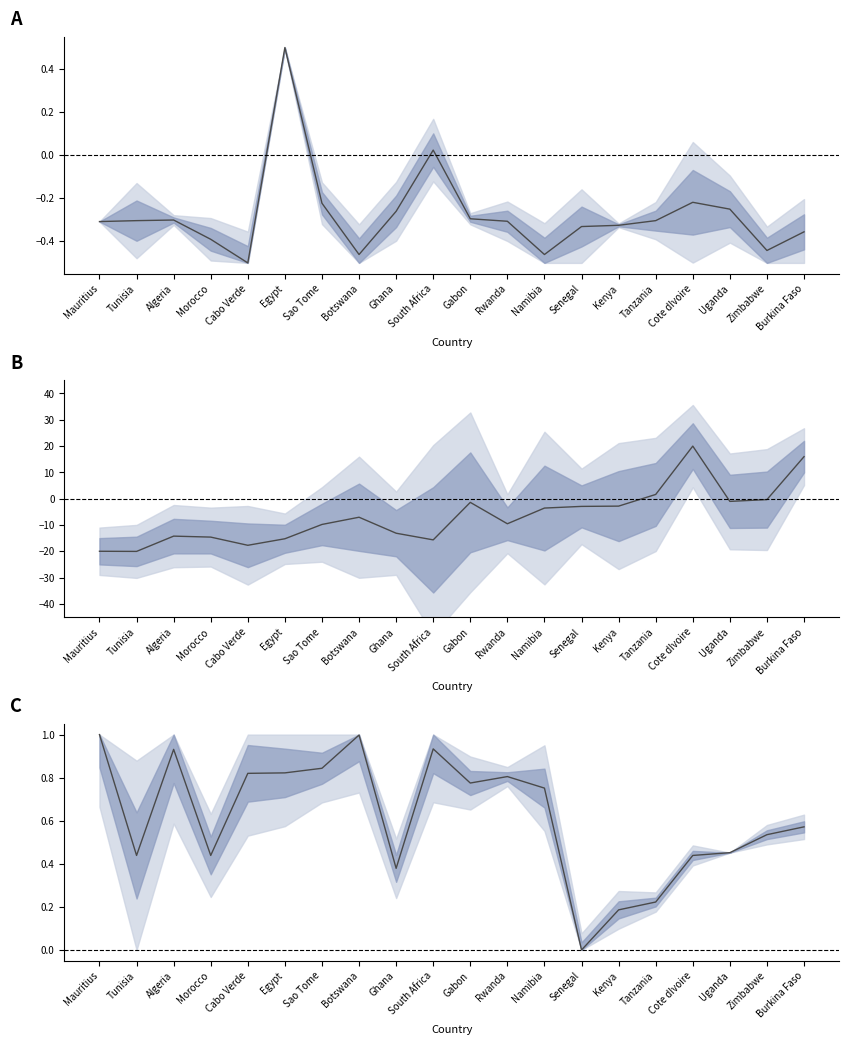

What is the value of the Births (norm) point at the 6th from the left?

0.8